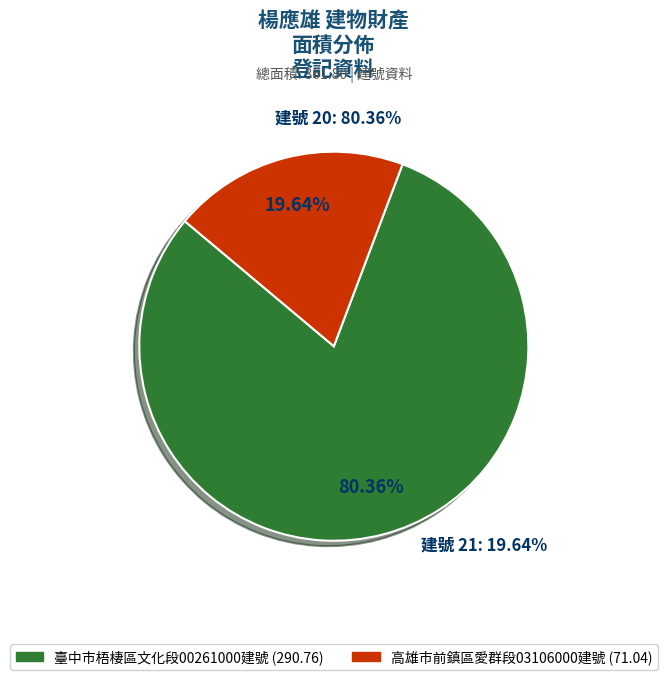

Is it true that 21 is 8% of the pie?

False